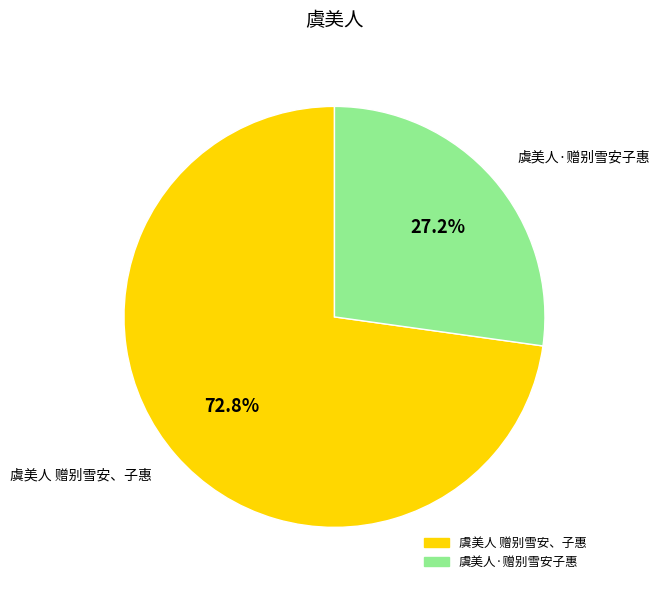

To the nearest percent, what portion does 虞美人·赠别雪安子惠 represent?

27%